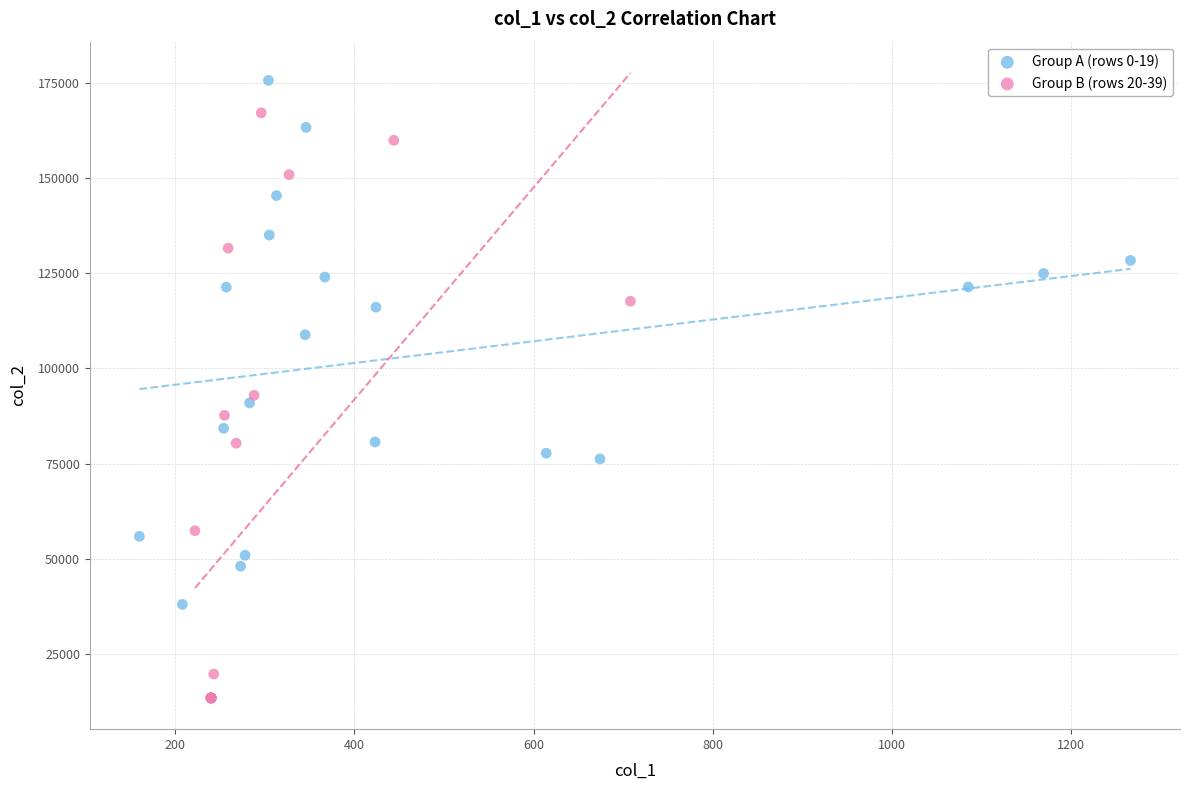

Which series reaches the maximum Y coordinate?

Group A (rows 0-19)